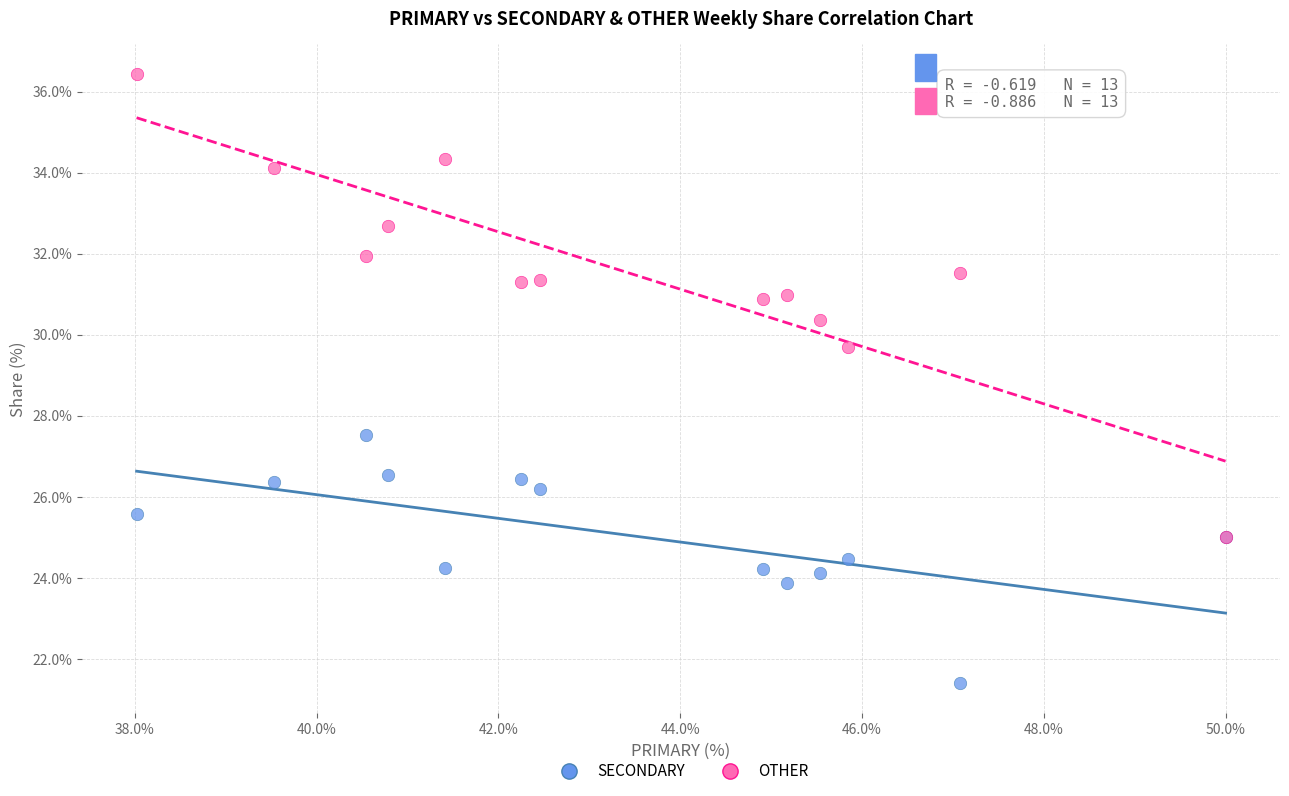

Across all series, what Y value is closest to 28?

27.5